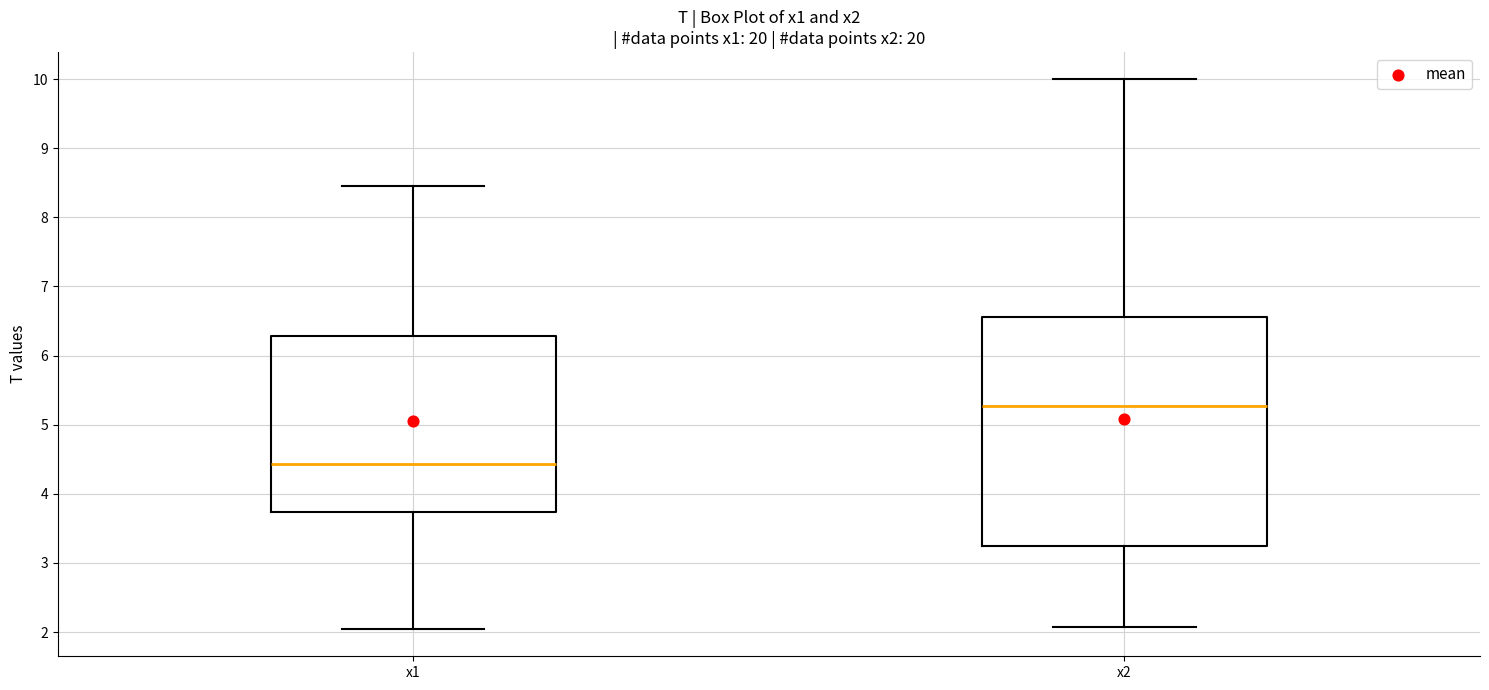

Which box's median line is the highest?

x2